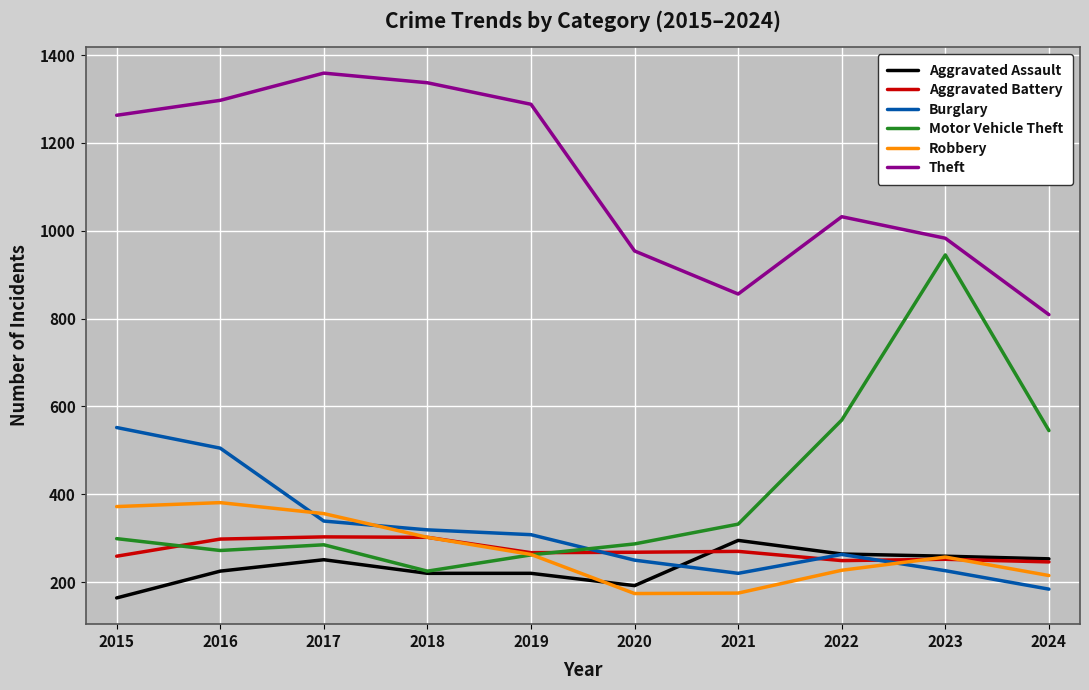

True or false: Theft and Aggravated Assault intersect in this chart.

False